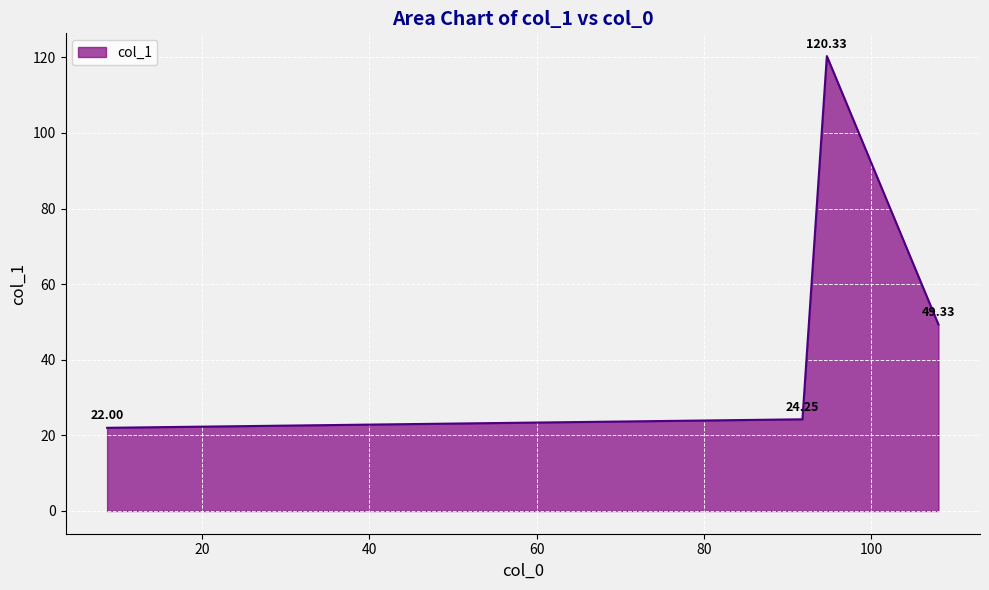

How many interior local peaks (higher than both neighbors) does the data have?

1